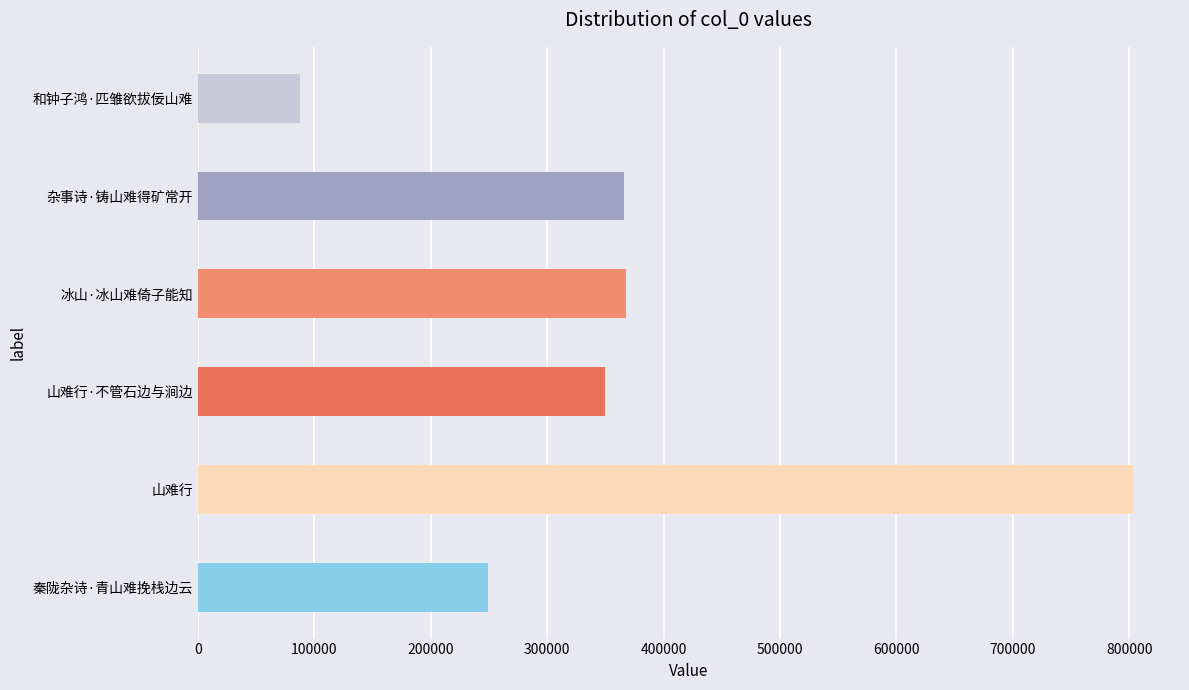

Between 冰山·冰山难倚子能知 and 山难行·不管石边与涧边, which is larger?

冰山·冰山难倚子能知